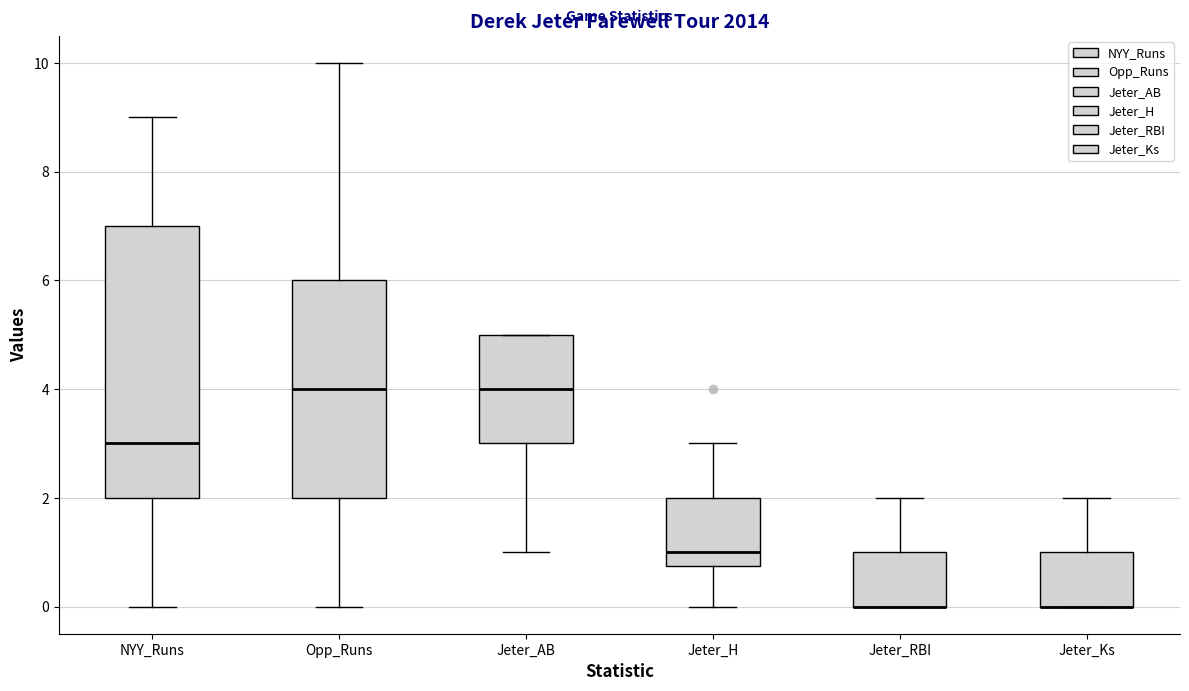

Reading left to right, transcribe this box plot: for each box, give where its median line is, the range the box spans, and where its two whiskers end, as read against the y-axis. The values are not printed on the chart, so give them approximately, as read against the axis.

NYY_Runs: median 3.0, box 2.0 to 7.0, whiskers 0.0 to 9.0
Opp_Runs: median 4.0, box 2.0 to 6.0, whiskers 0.0 to 10.0
Jeter_AB: median 4.0, box 3.0 to 5.0, whiskers 1.0 to 5.0
Jeter_H: median 1.0, box 0.8 to 2.0, whiskers 0.0 to 3.0
Jeter_RBI: median 0.0 (drawn on the box's lower edge), box 0.0 to 1.0, whiskers 0.0 to 2.0
Jeter_Ks: median 0.0 (drawn on the box's lower edge), box 0.0 to 1.0, whiskers 0.0 to 2.0